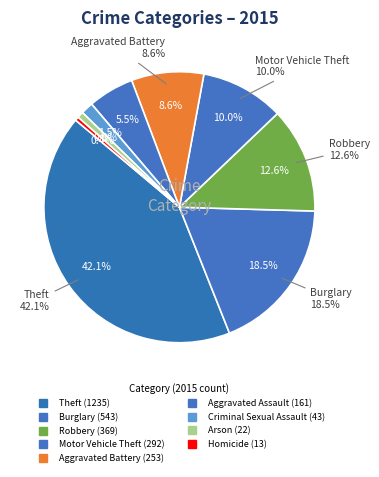

The Criminal Sexual Assault slice represents 1% of the pie. True or false?

True